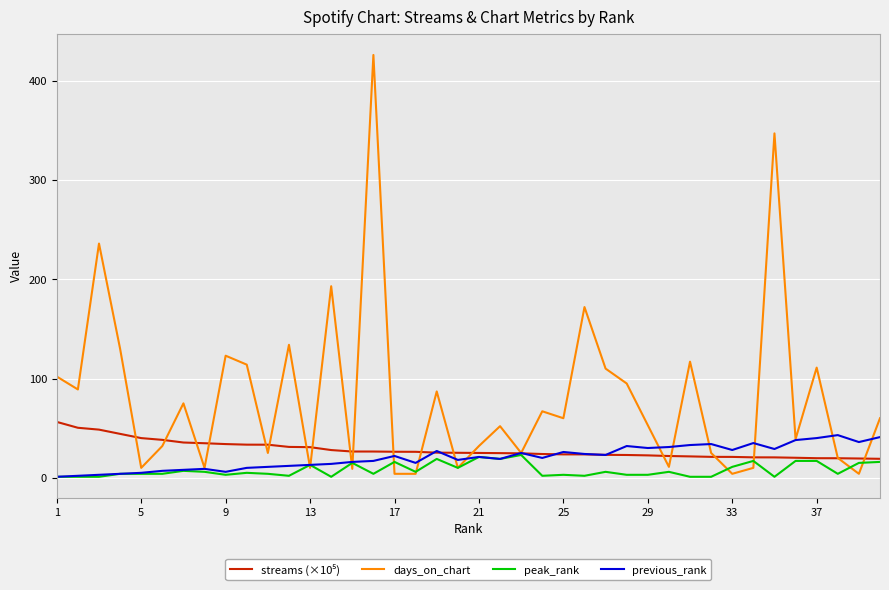

What is the highest value of the previous_rank series?

43.0